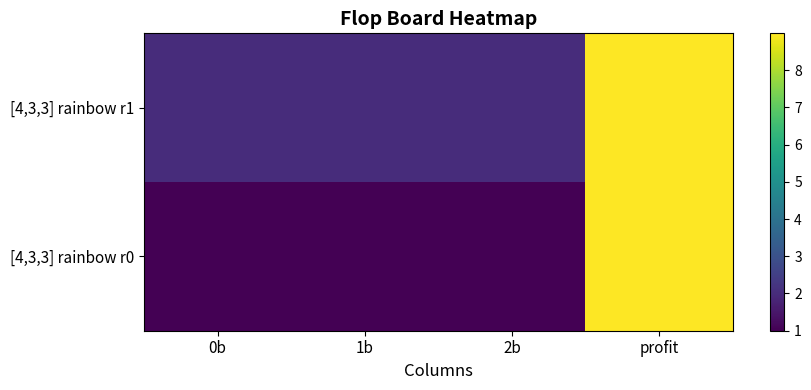

Reading left to right, what are all the values shown in this chart?

[4,3,3] rainbow r0: 0b=1.0	1b=1.0	2b=1.0	profit=9.0
[4,3,3] rainbow r1: 0b=2.0	1b=2.0	2b=2.0	profit=9.0